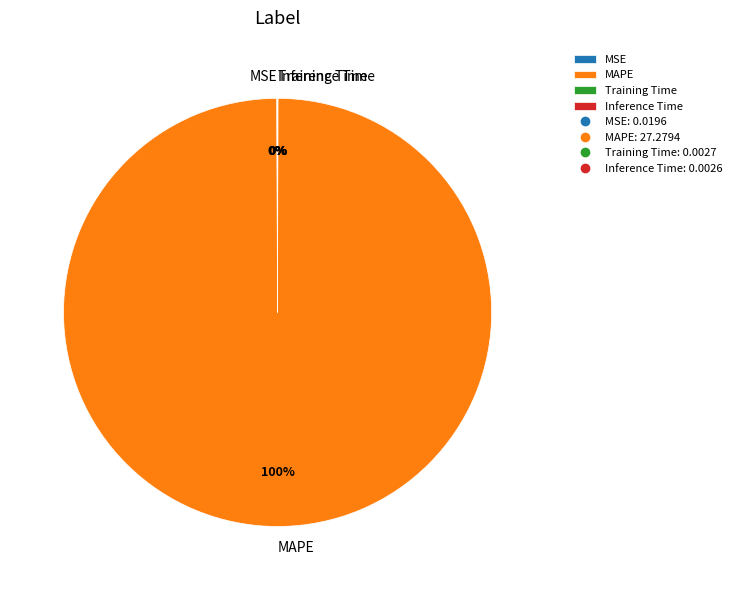

Which slice represents more than half of the pie?

MAPE